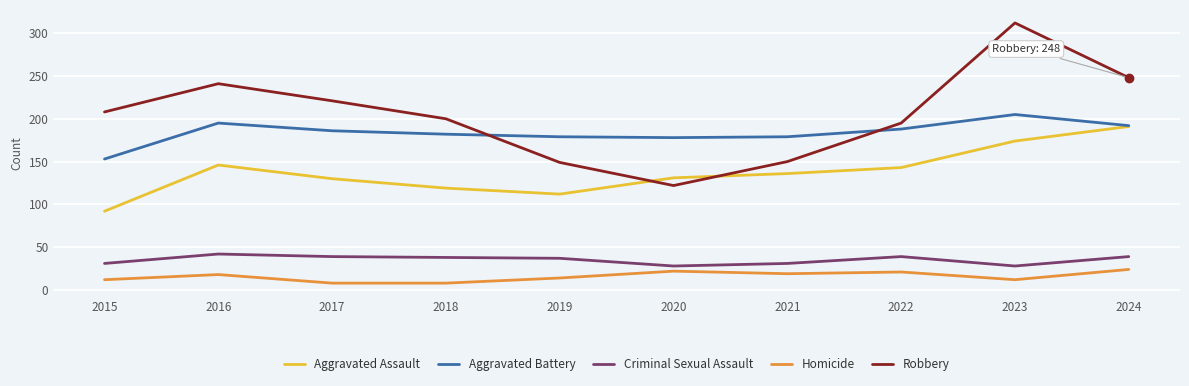

Between 2017 and 2021, which series saw the biggest shift?

Robbery